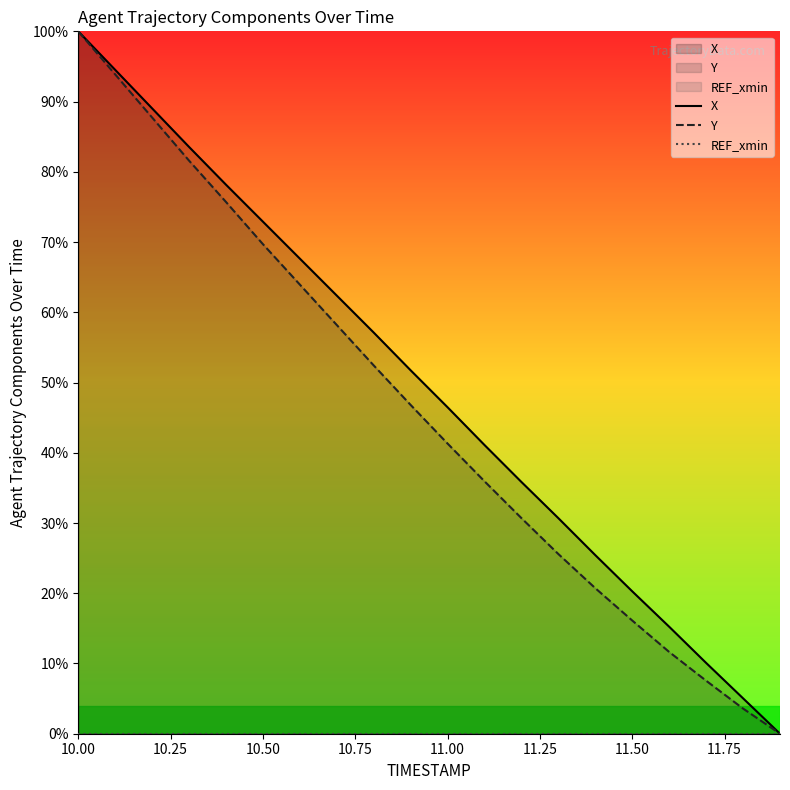

Which series has the largest total across all categories?

X